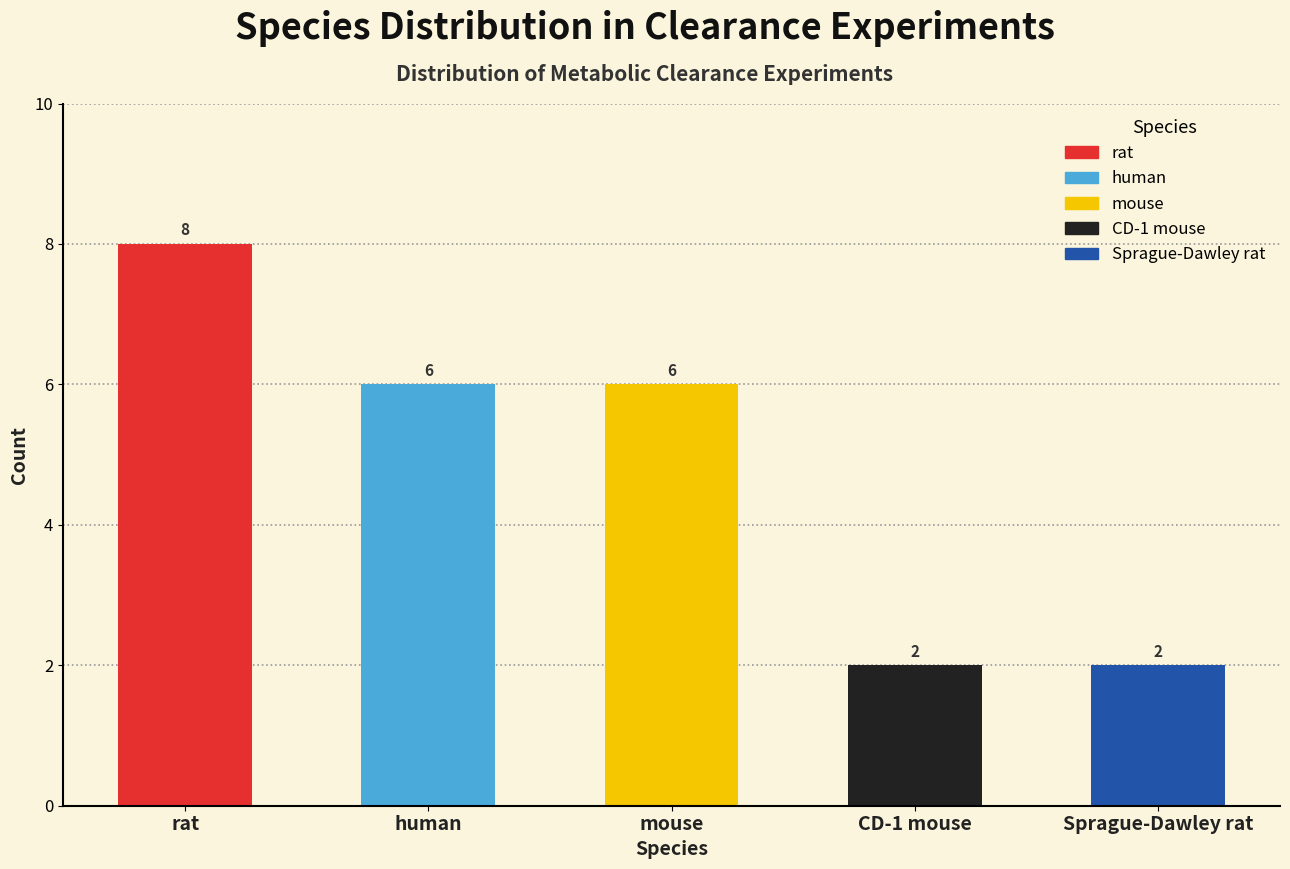

Between mouse and rat, which is larger?

rat